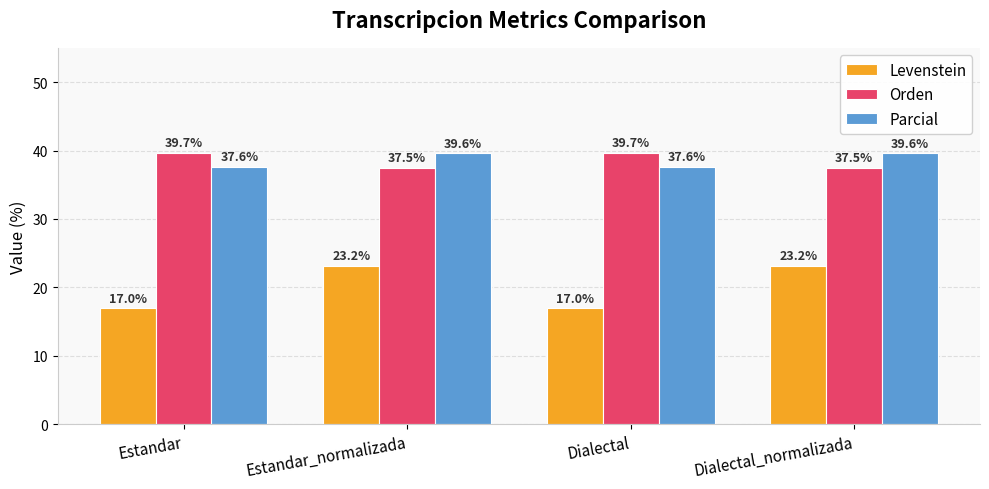

What is the total value across all series at Estandar?

94.3